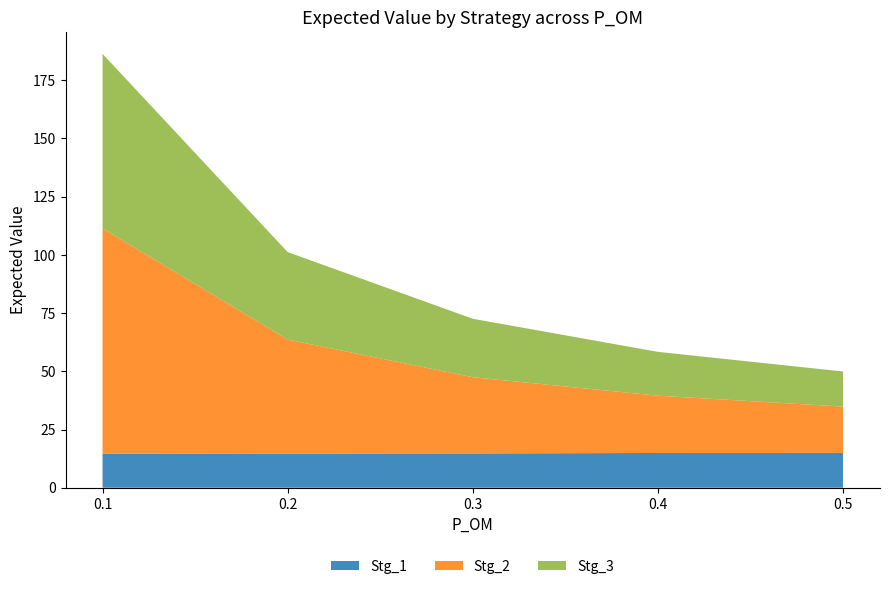

Reading left to right, list all the values displayed in this chart.

Stg_1: 0.1=14.6	0.2=14.7	0.3=14.7	0.4=14.9	0.5=15.0
Stg_2: 0.1=96.7	0.2=48.9	0.3=32.7	0.4=24.6	0.5=19.9
Stg_3: 0.1=75.0	0.2=37.6	0.3=25.1	0.4=18.8	0.5=15.1